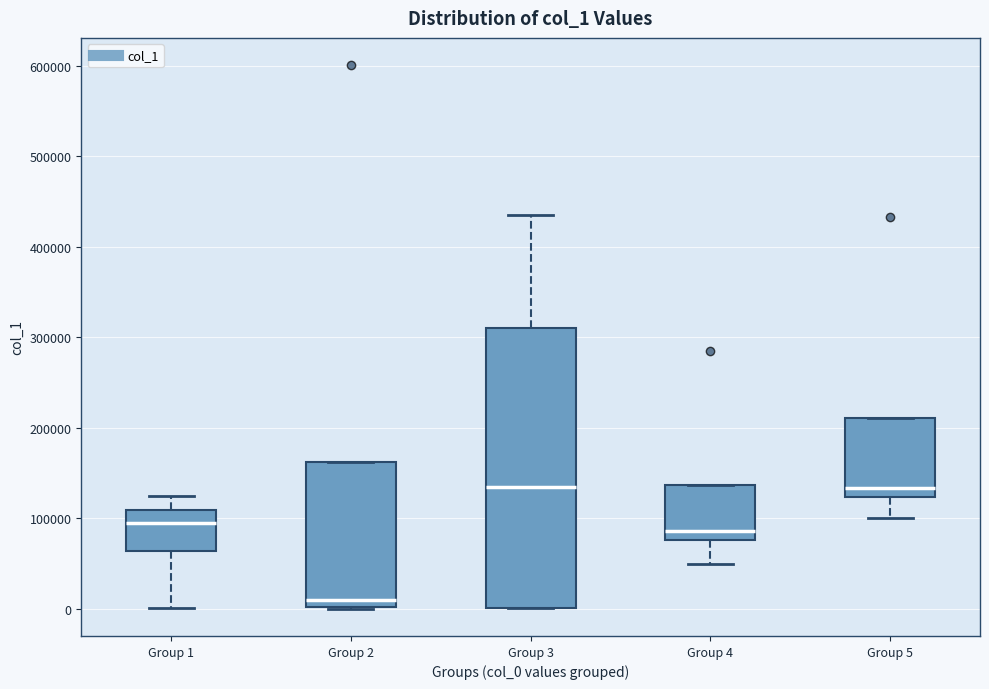

Where is the upper edge of the box for Group 2 on the y-axis? The values are not printed on the chart, so give them approximately, as read against the axis.

160000